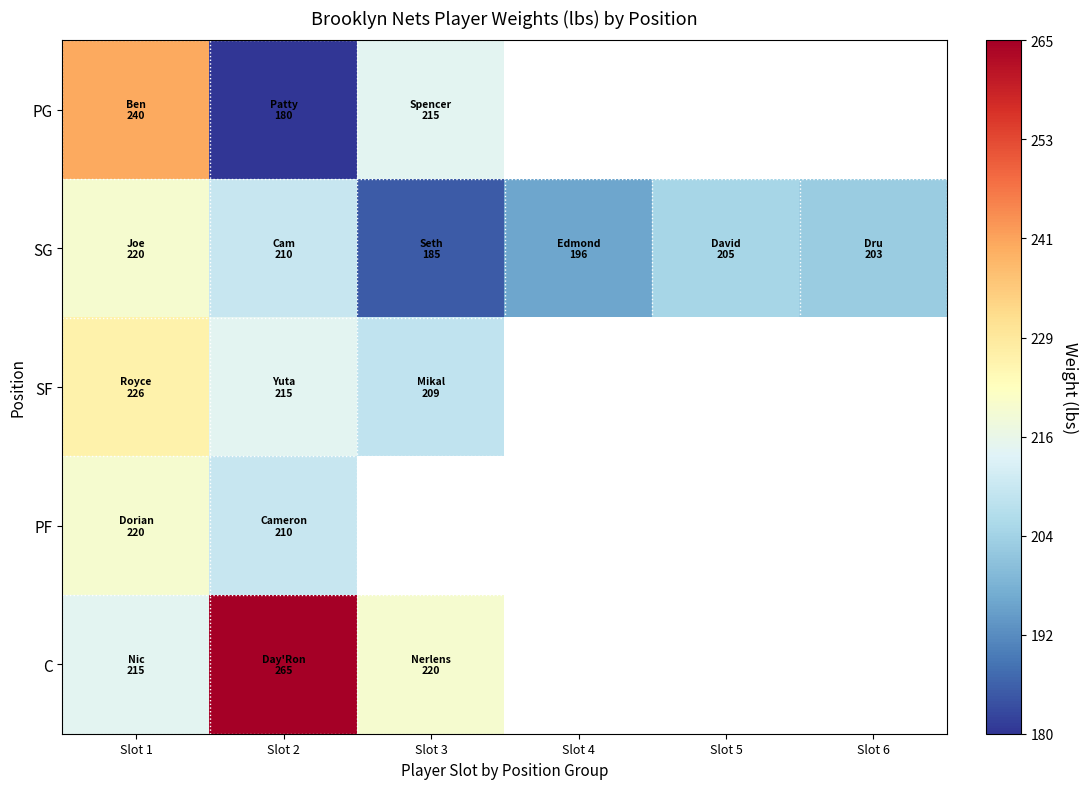

Which category has the lowest value in the PF series?

Slot 2